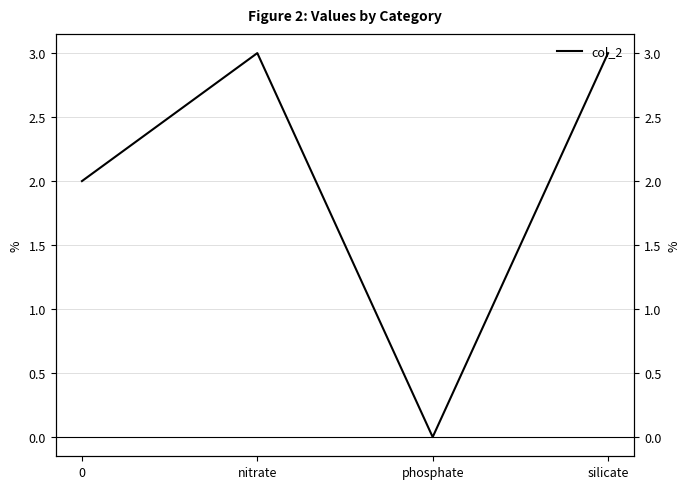

How many data points are less than 3?

2